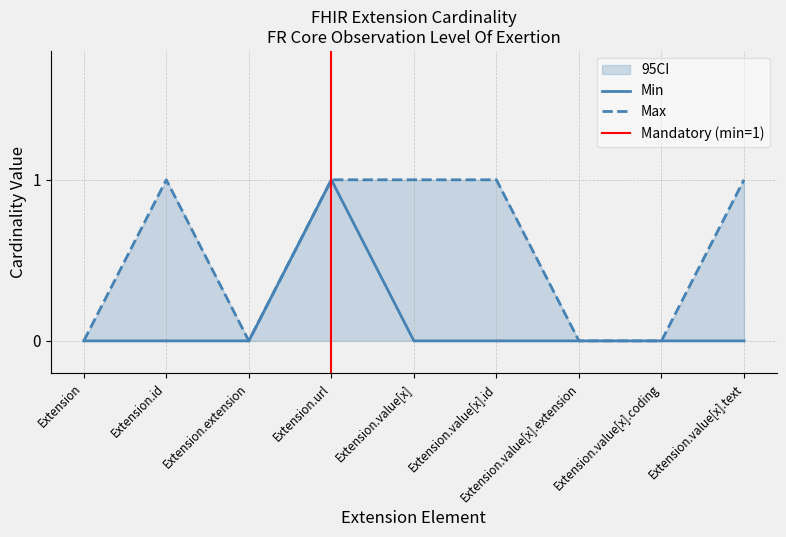

At how many categories does at least one series exceed 0?

5